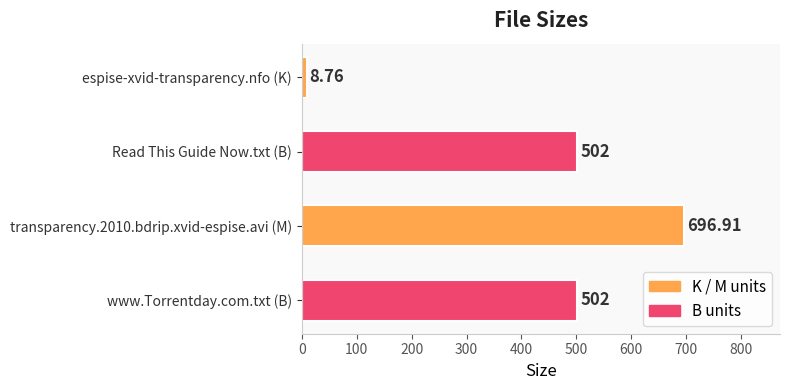

What is the ratio of the value at Read This Guide Now.txt (B) to the value at www.Torrentday.com.txt (B)?

1.0